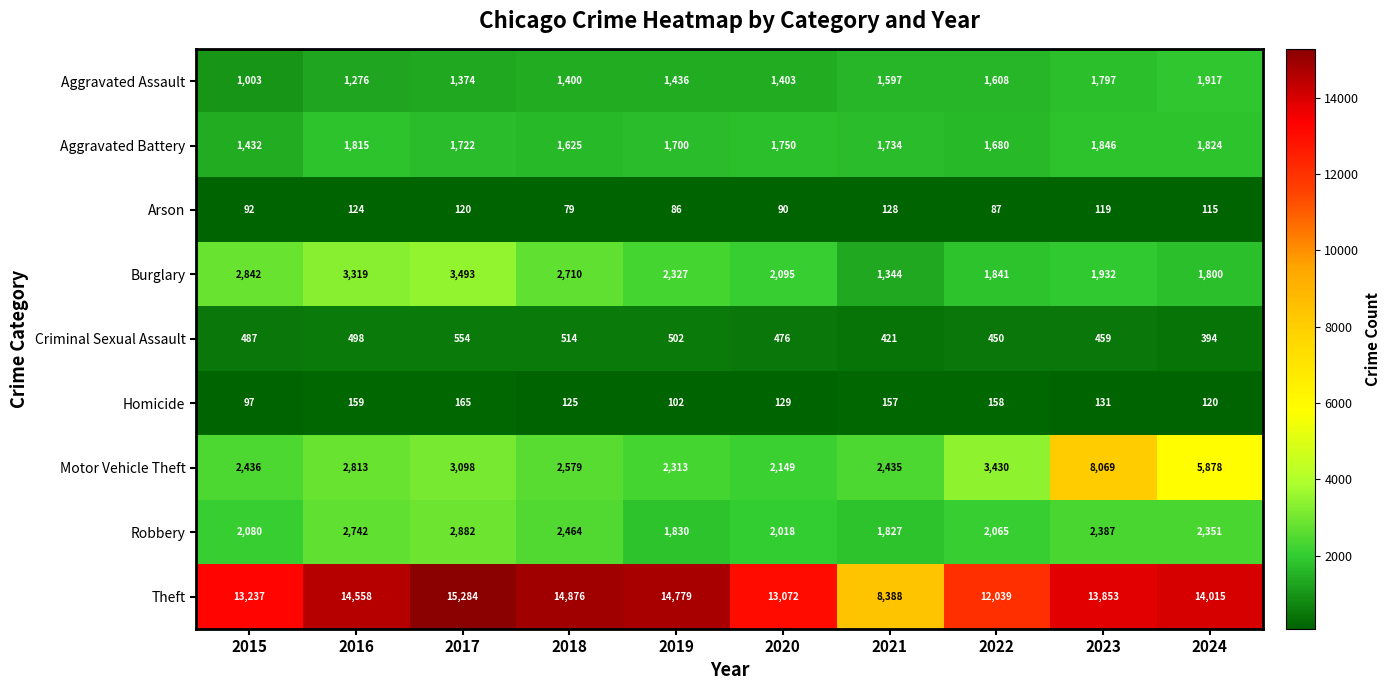

The value of Arson at 2020 is 90. True or false?

True